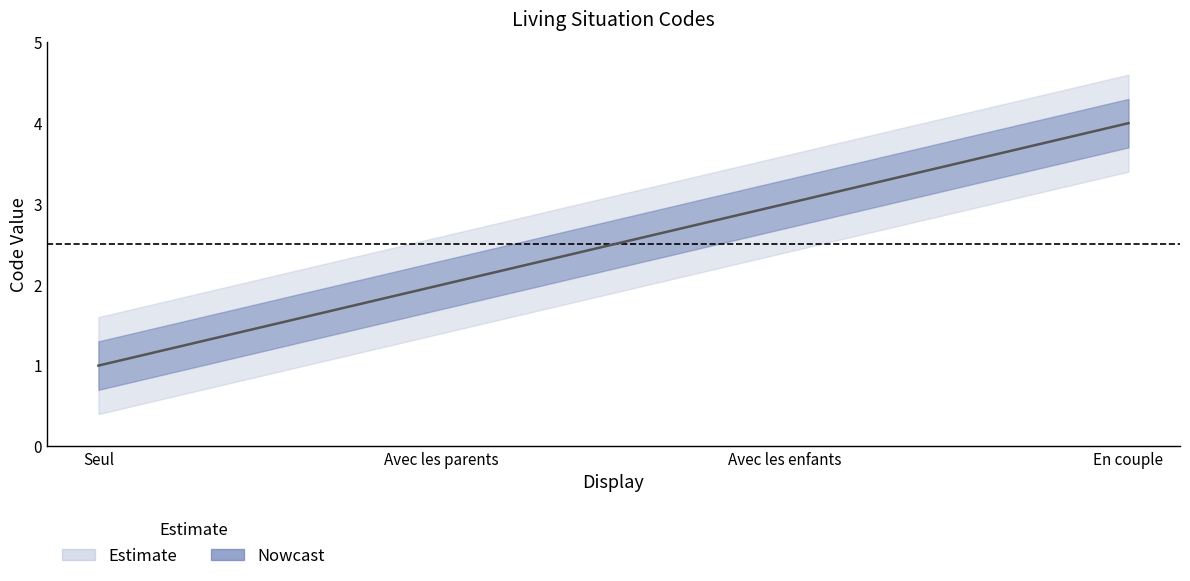

What is the value of the 1st point from the left?

1